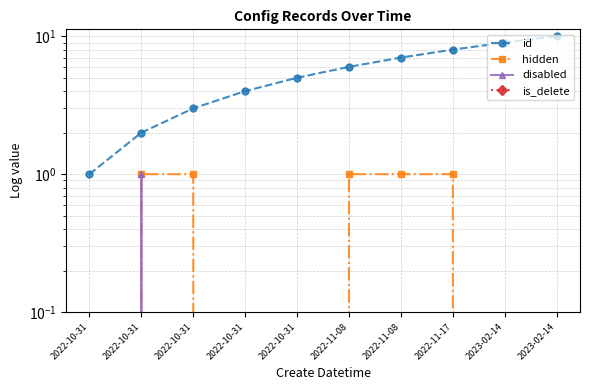

The value of hidden at 2023-02-14 is 0. True or false?

True